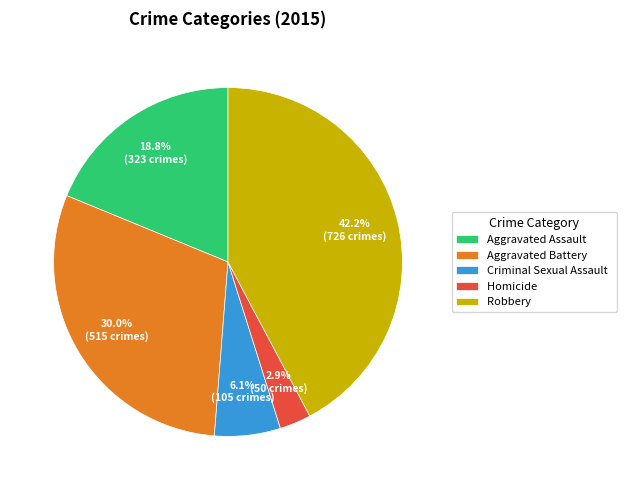

What is the largest slice in the pie chart?

Robbery